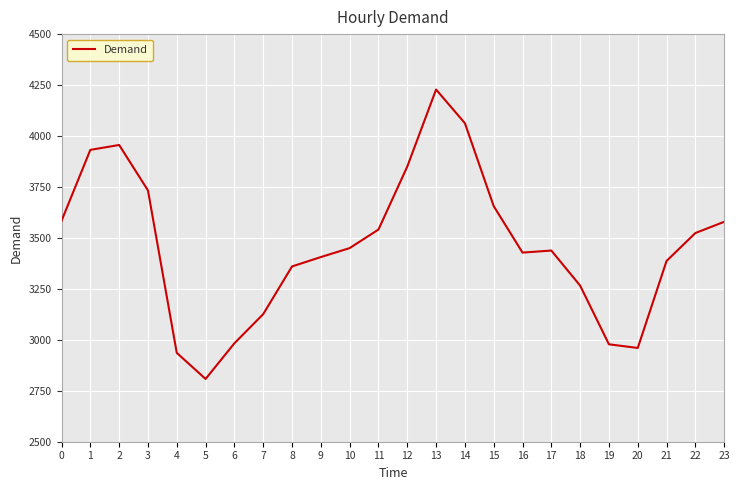

What is the difference between the maximum and second lowest values?

1292